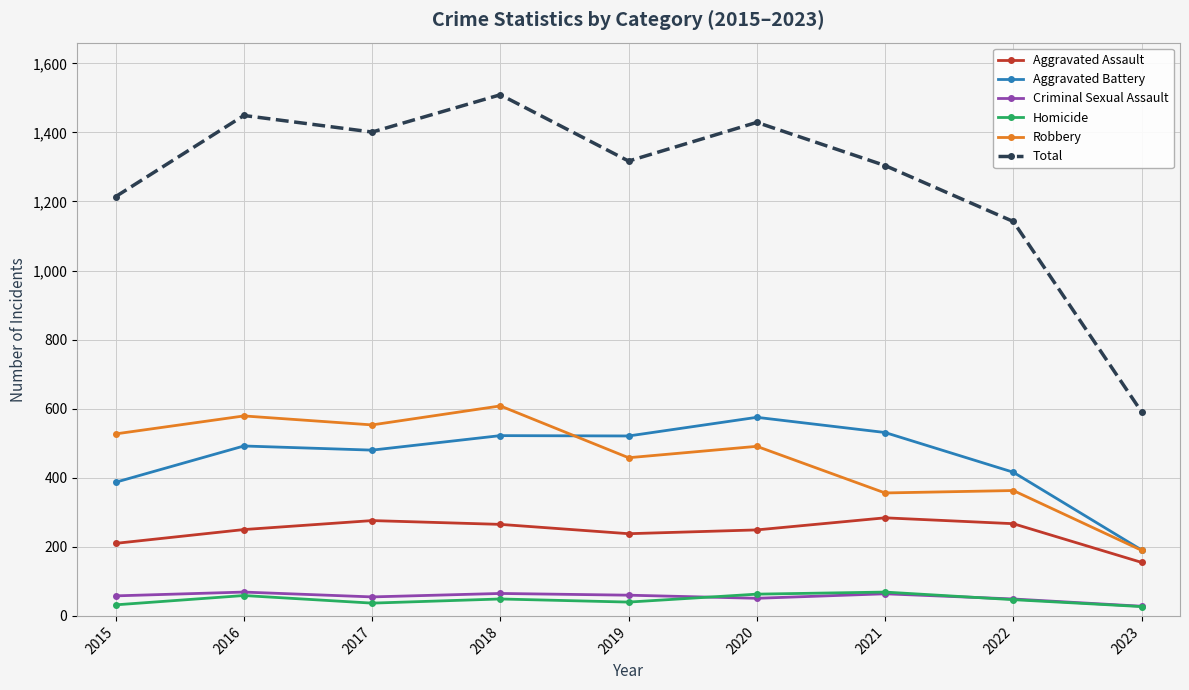

Read the Total value at 2019, to the nearest 50.

1300